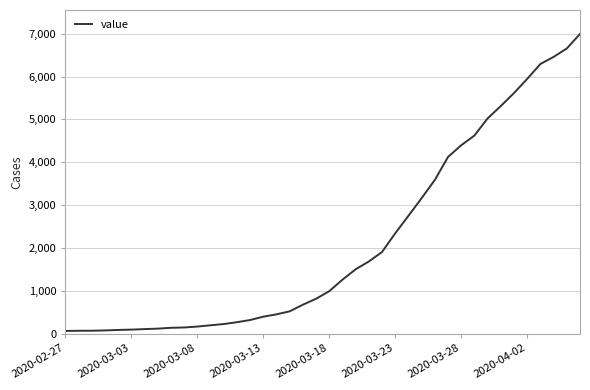

What is the maximum value shown in the chart?

6994